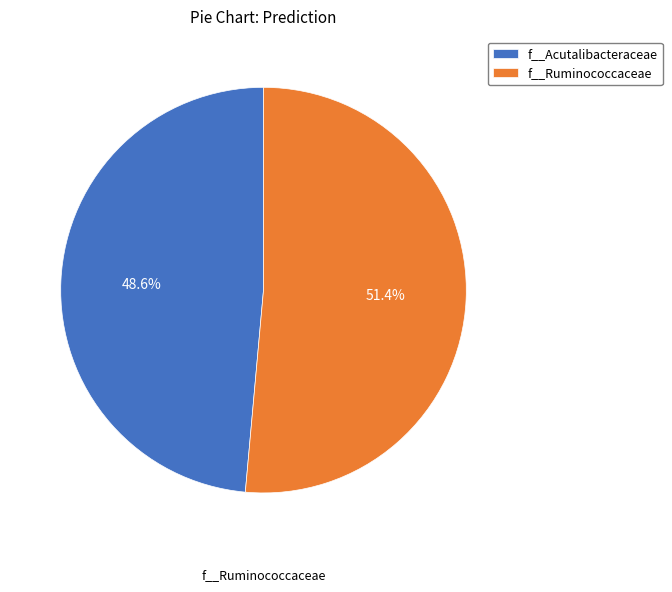

Is there a majority slice in this chart?

Yes